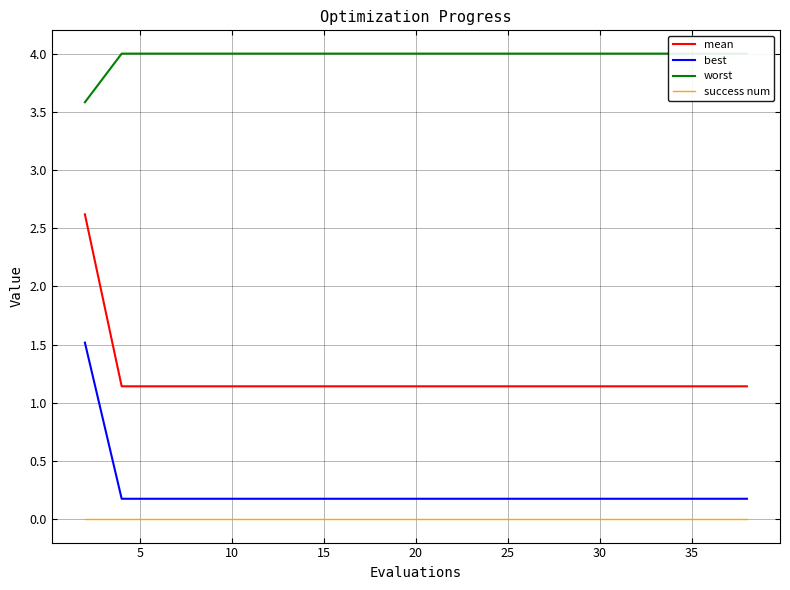

What is the highest value of the worst series?

4.0